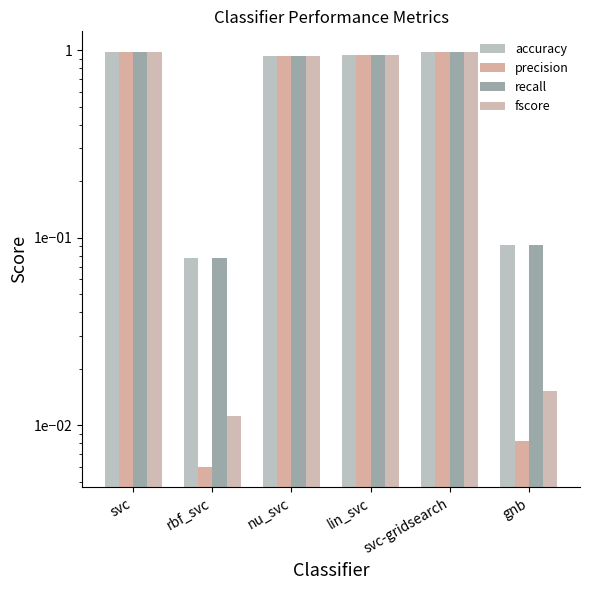

What position from the left is svc-gridsearch?

5